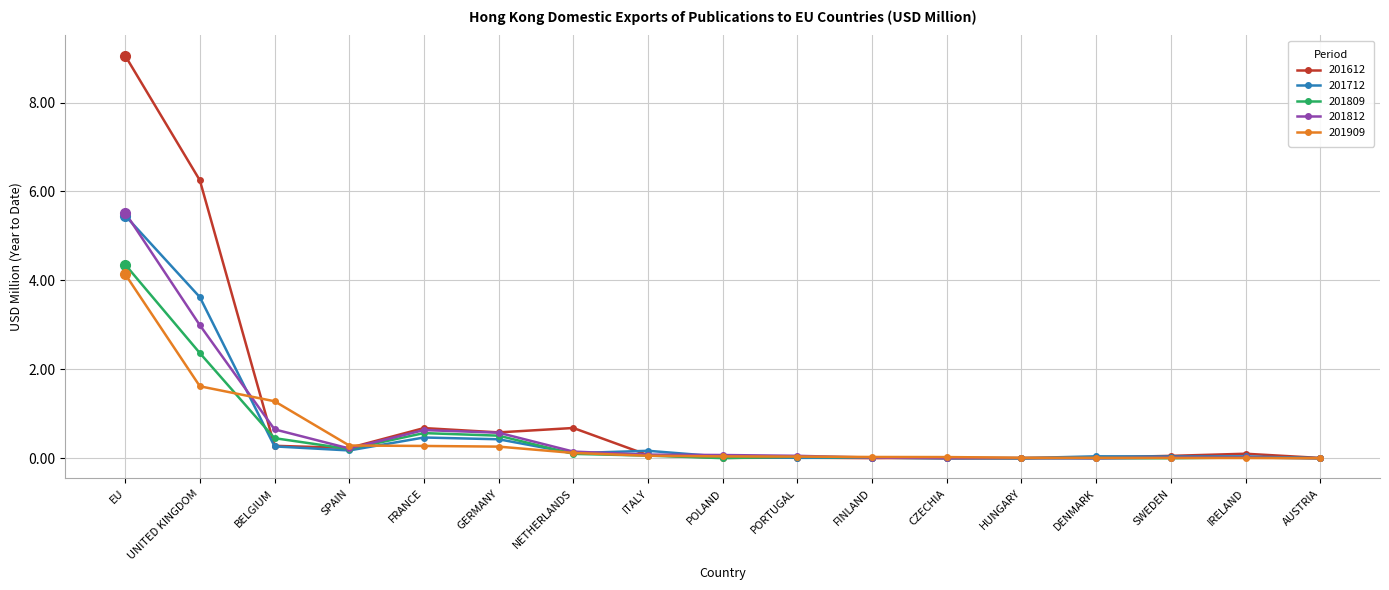

Does the chart display data point markers on the line(s)?

Yes